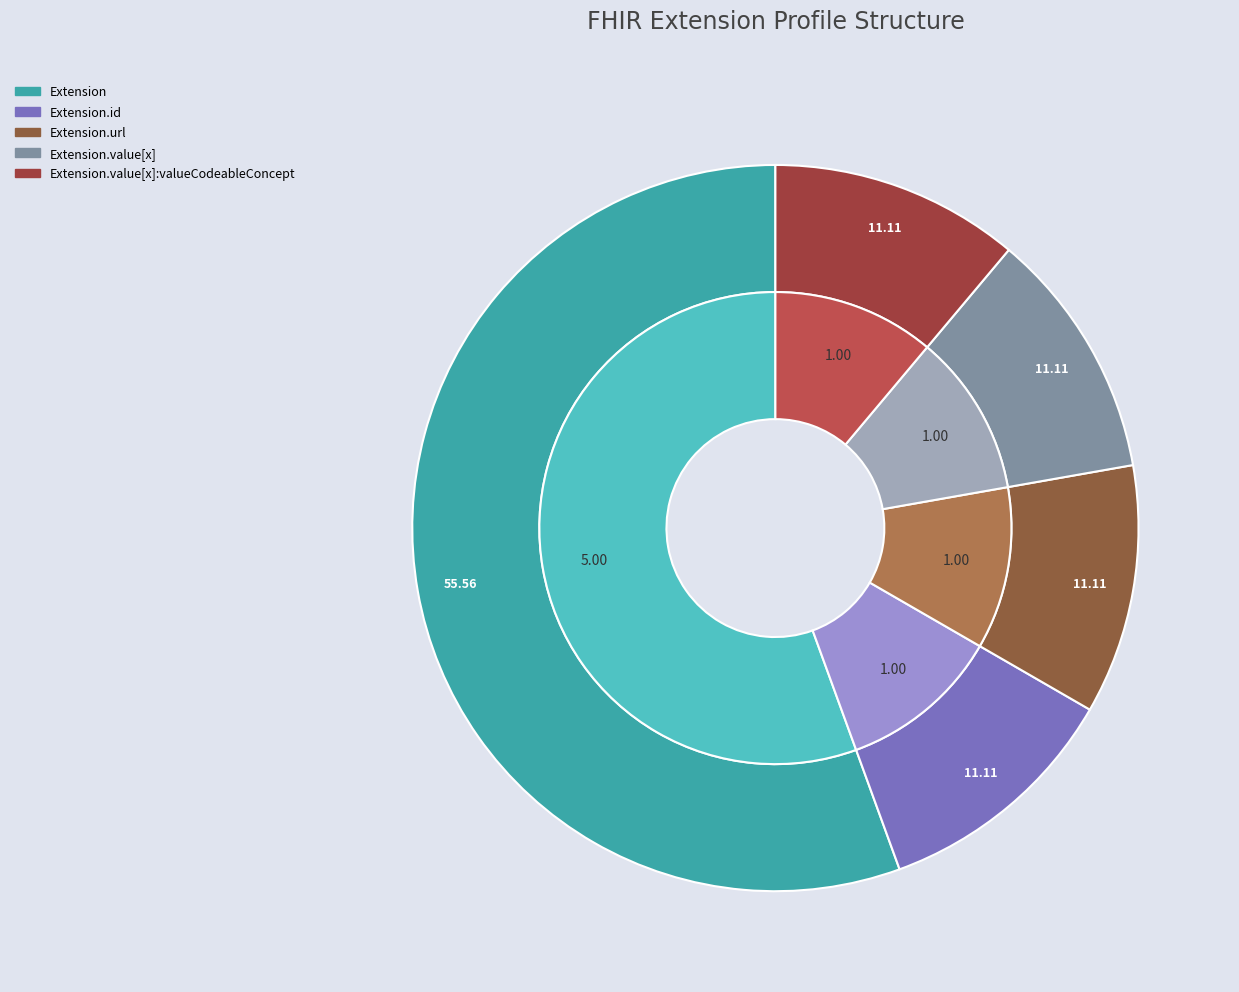

True or false: Extension.id accounts for 1% of the total.

False